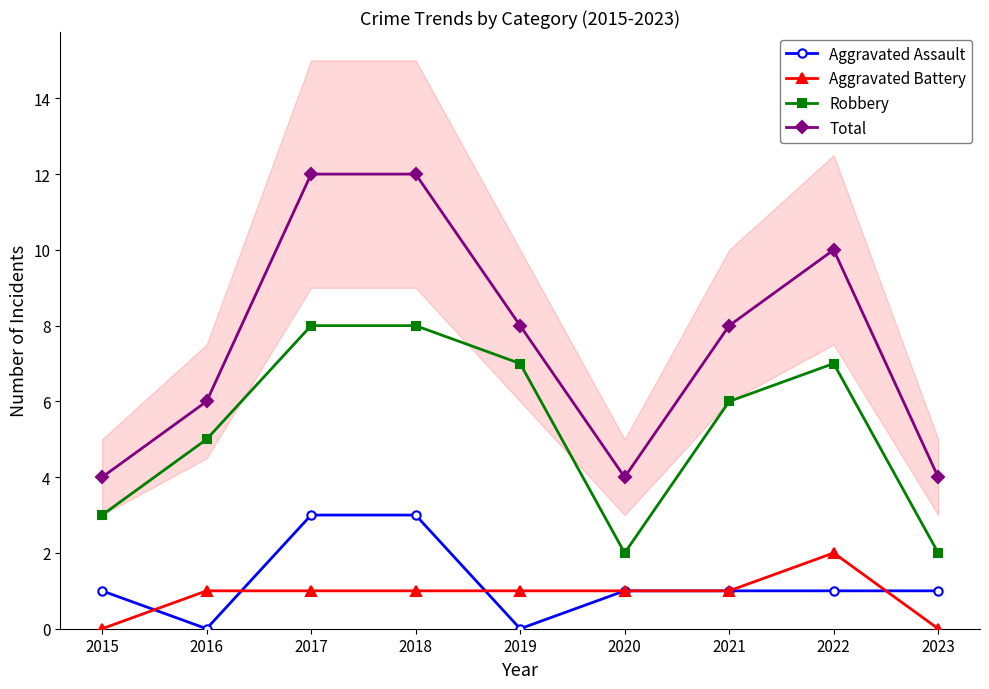

The Total series shows 12 at 2018. True or false?

True